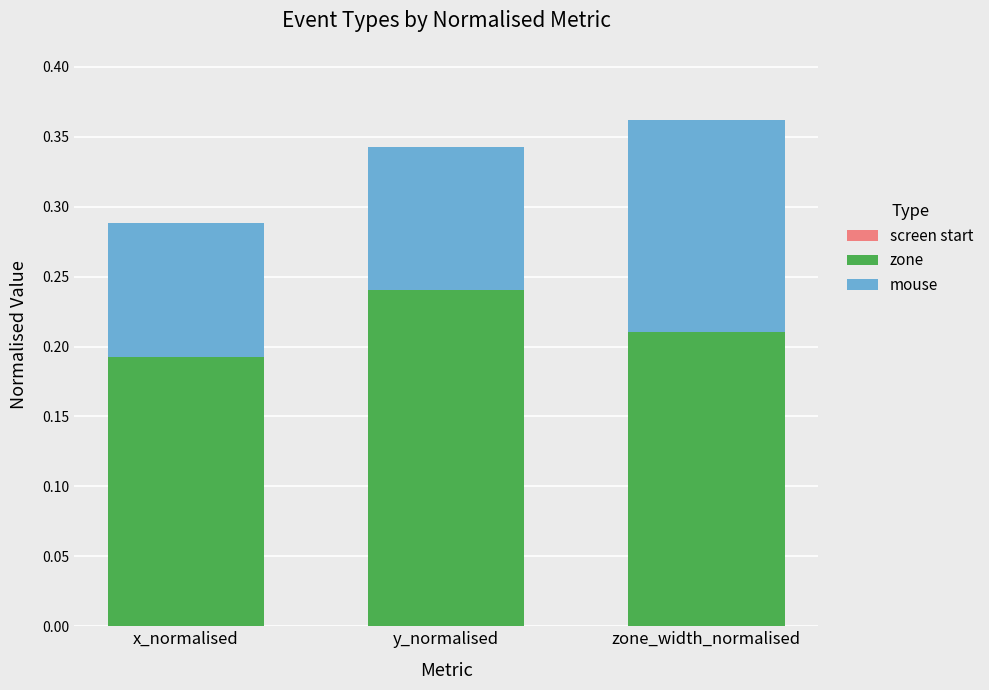

At zone_width_normalised, list the series in order from smallest to largest.

mouse, zone